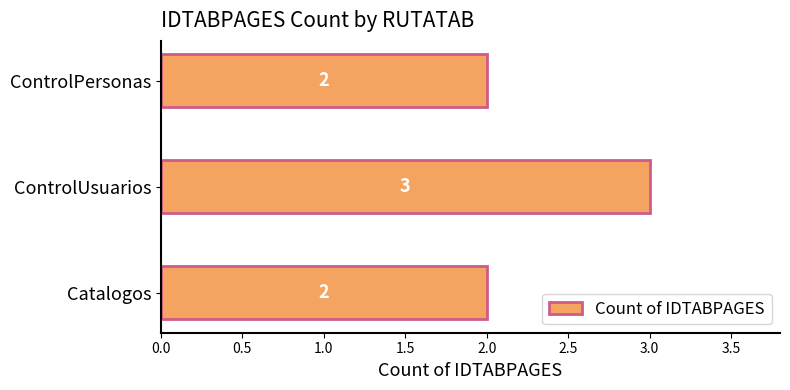

Which category has the highest value across all series?

ControlUsuarios